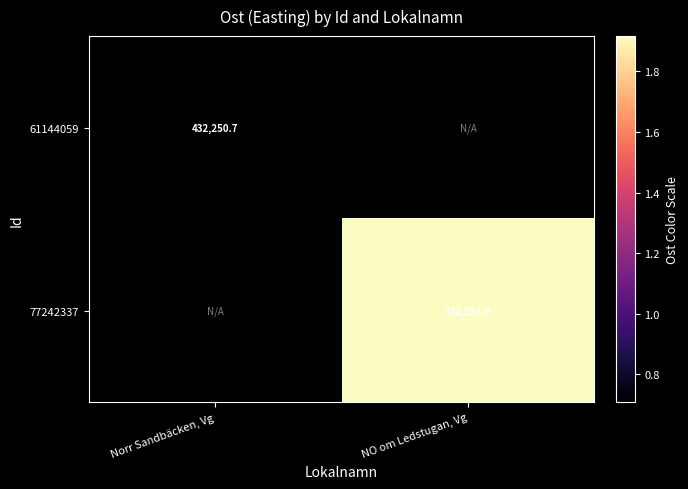

Which category has the lowest value across all series?

NO om Ledstugan, Vg